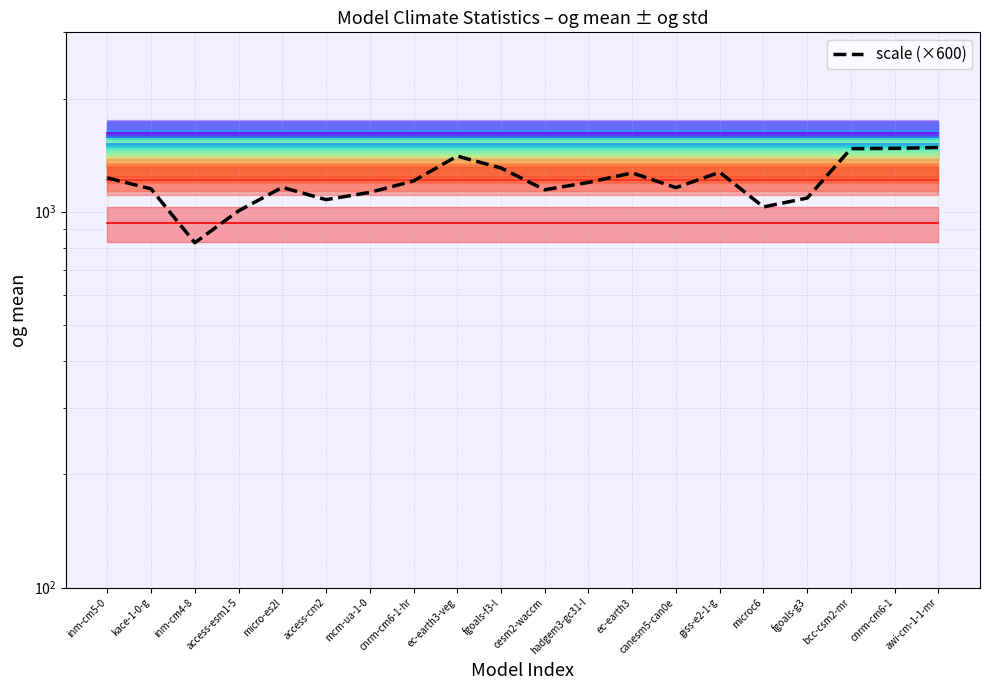

Where is the first local minimum?

inm-cm4-8